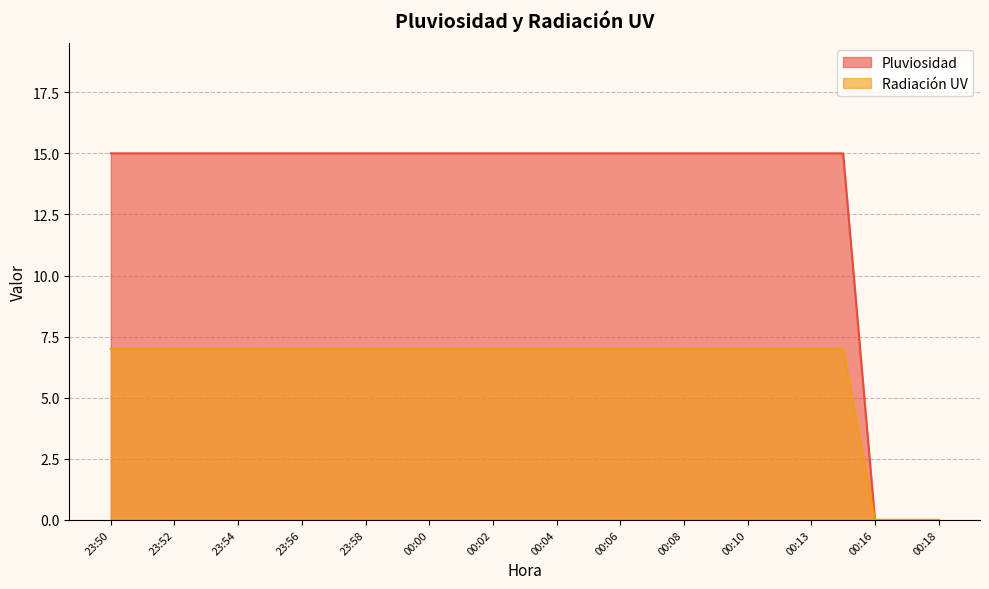

True or false: Pluviosidad and Radiación UV cross at least once.

False